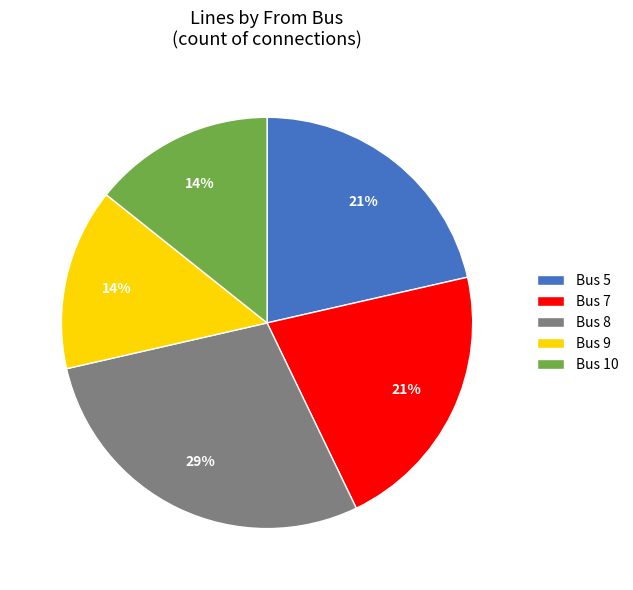

What percentage is the Bus 9 slice, to the nearest percent?

14%